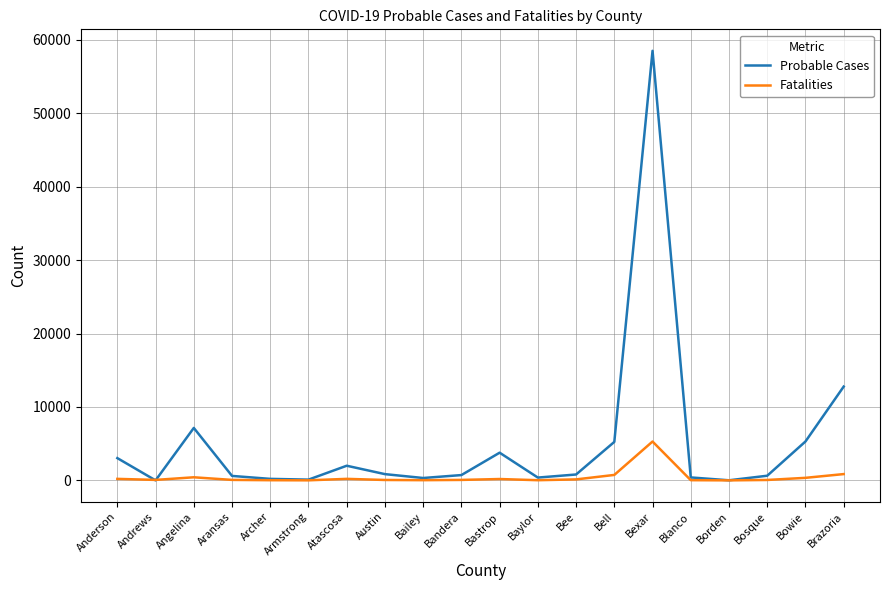

Between Bell and Blanco, which series saw the biggest shift?

Probable Cases